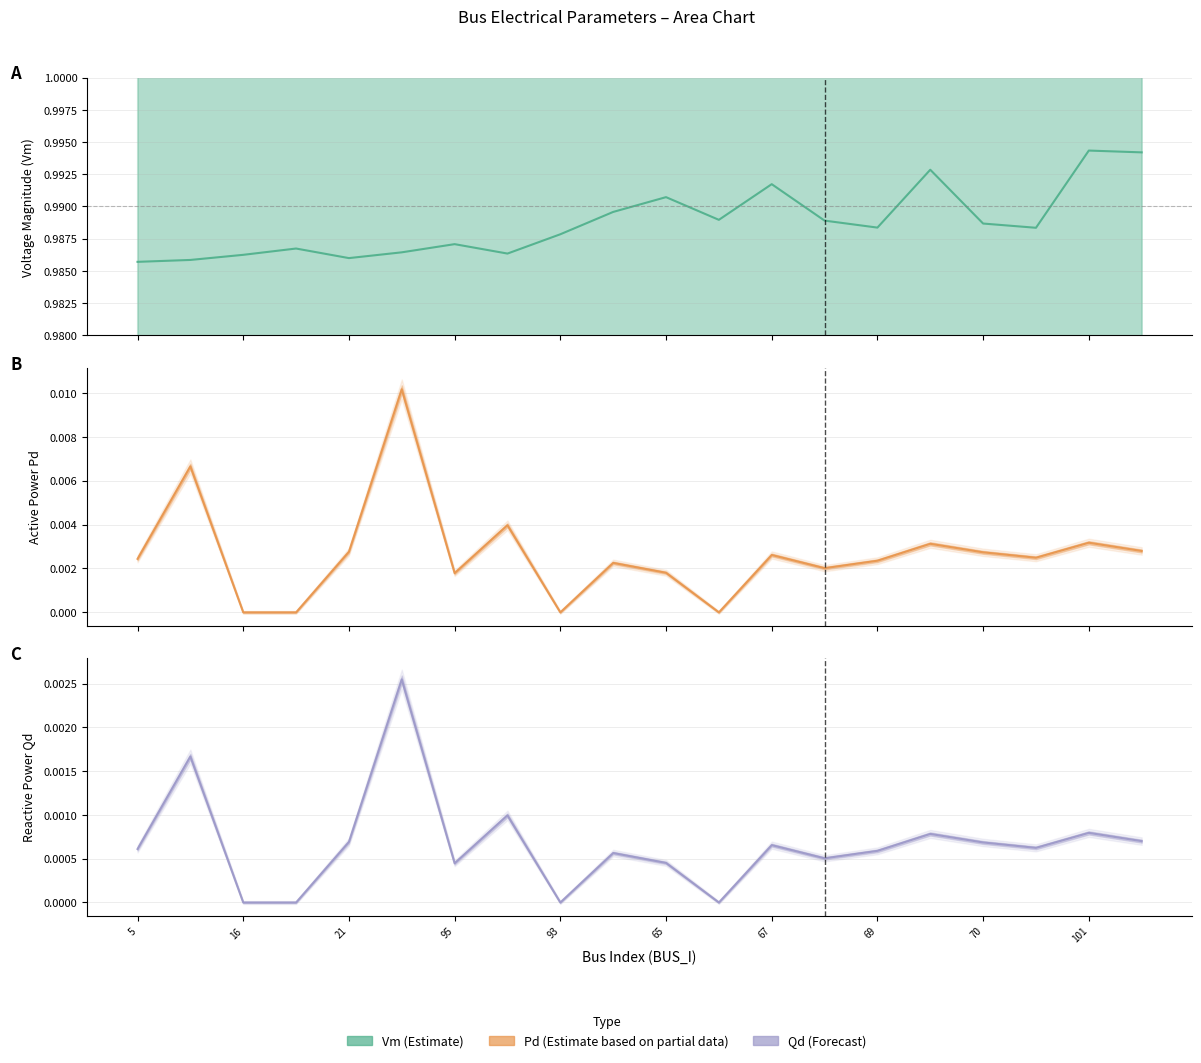

The Vm series shows 1.0 at 101. True or false?

True